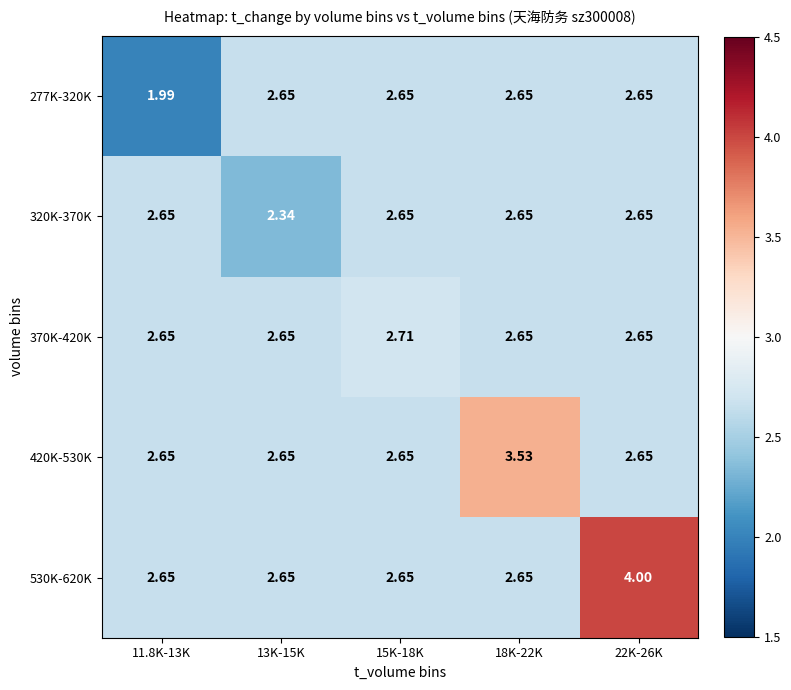

Is the value of 370K-420K at 15K-18K greater than the value of 420K-530K at 13K-15K?

Yes